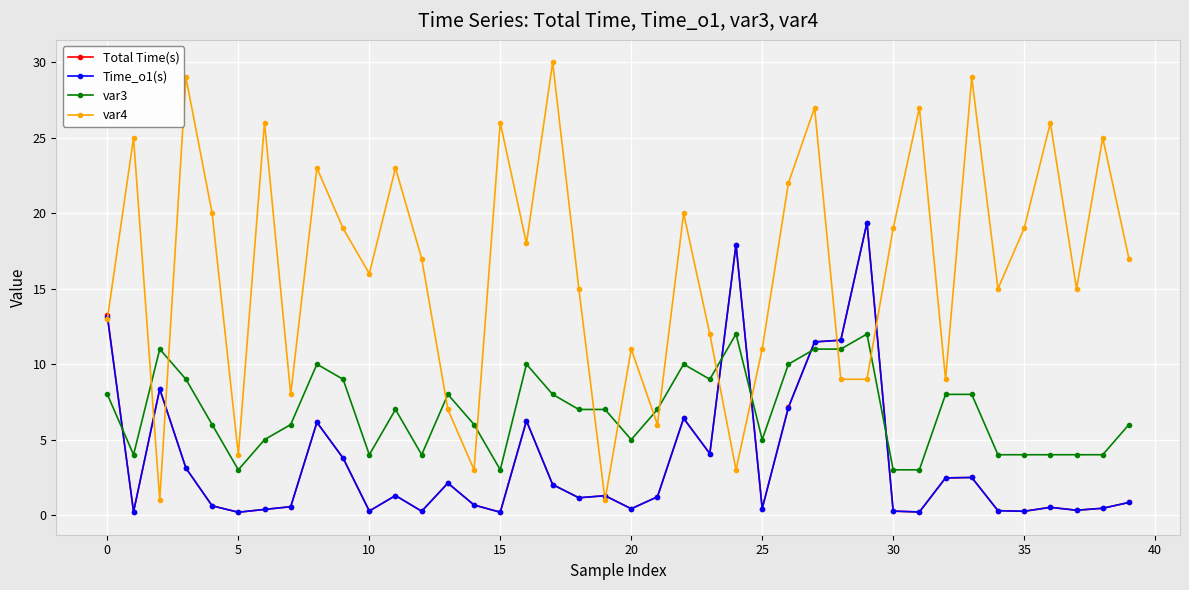

True or false: Time_o1(s) has more than 1 points higher than both neighbors.

True